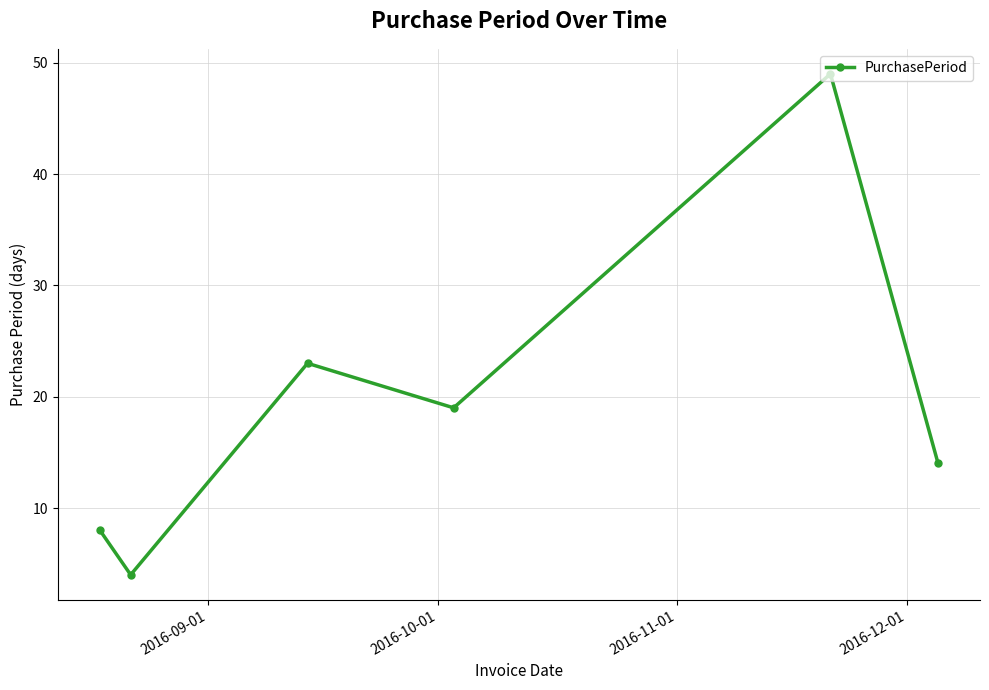

What is the difference between the maximum and minimum values?

45